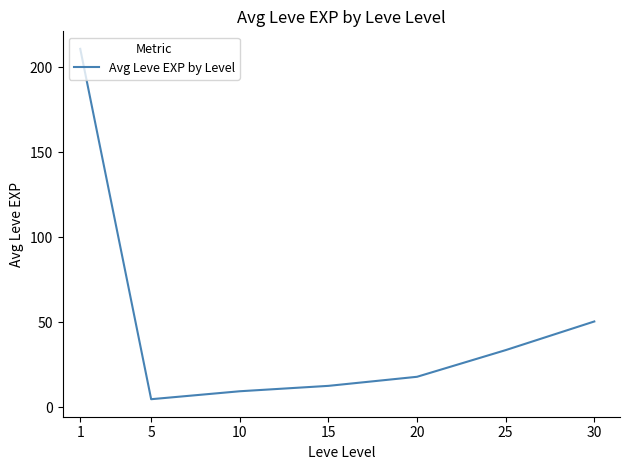

Count the number of categories in the chart.

7